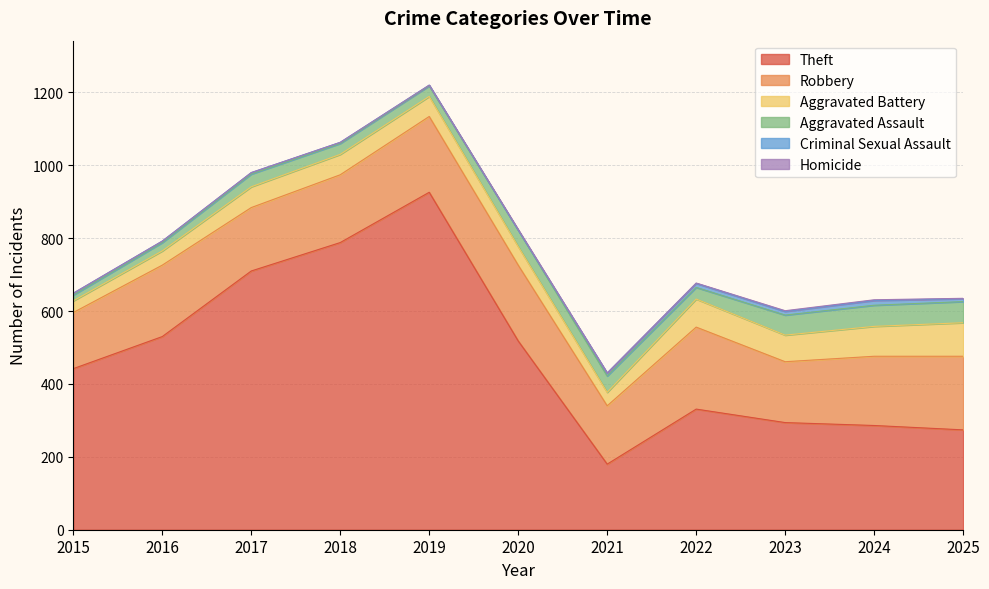

Is the value of Theft at 2020 greater than the value of Aggravated Assault at 2023?

Yes